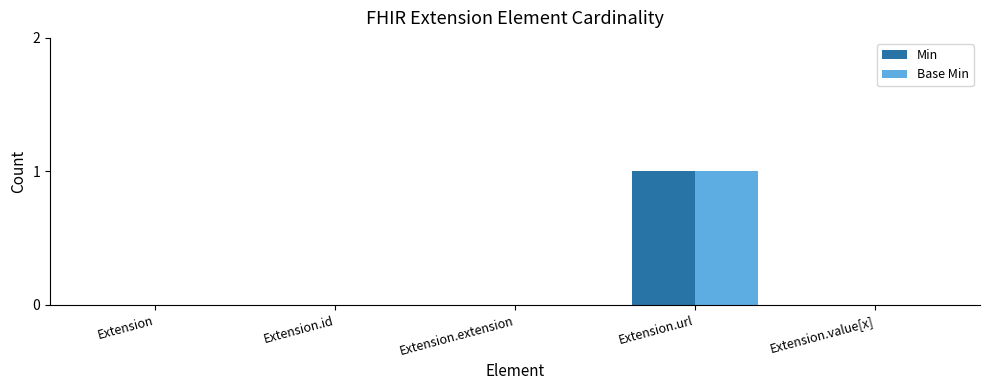

How many categories are shown in the chart?

5